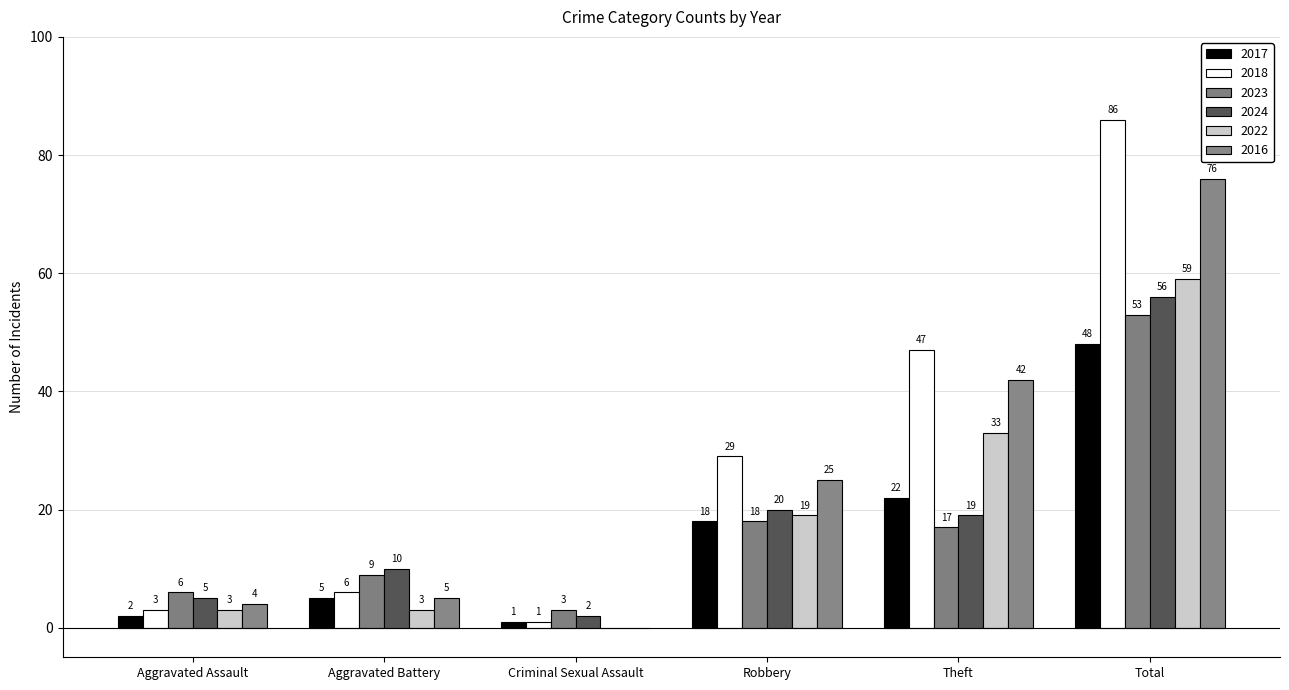

At how many categories does at least one series exceed 32?

2